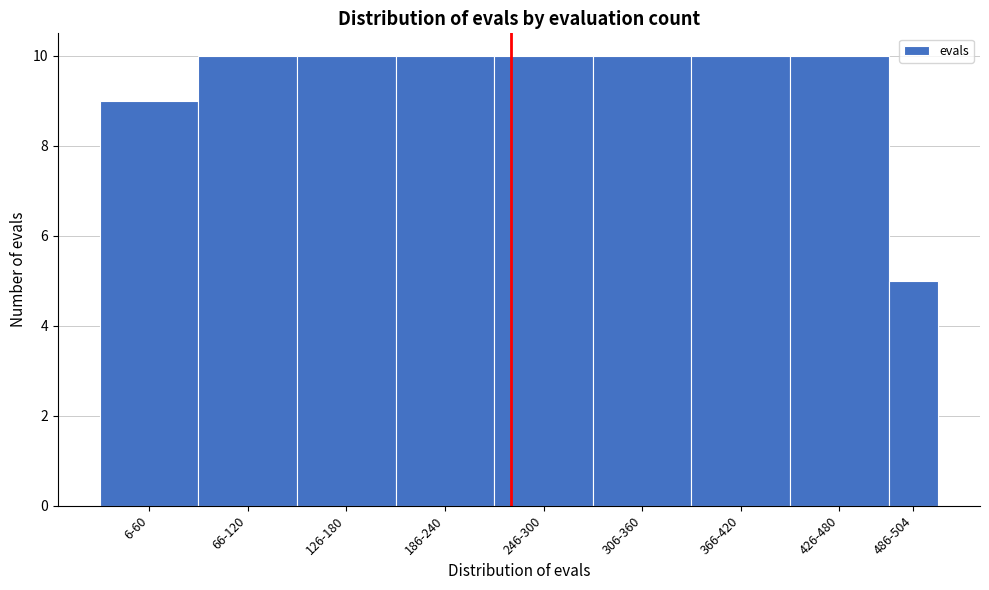

Reading right to left, what are all the values shown in this chart?

486-504=5	426-480=10	366-420=10	306-360=10	246-300=10	186-240=10	126-180=10	66-120=10	6-60=9